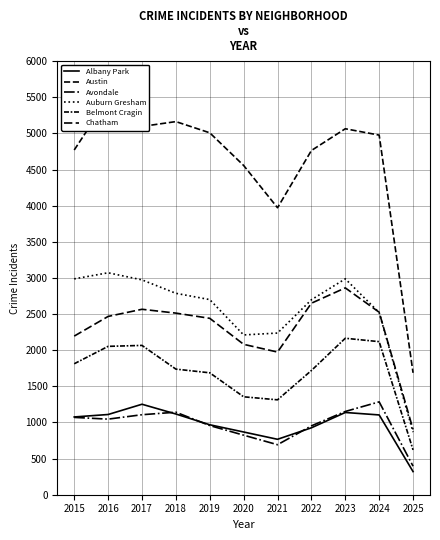

True or false: Auburn Gresham and Belmont Cragin intersect in this chart.

False